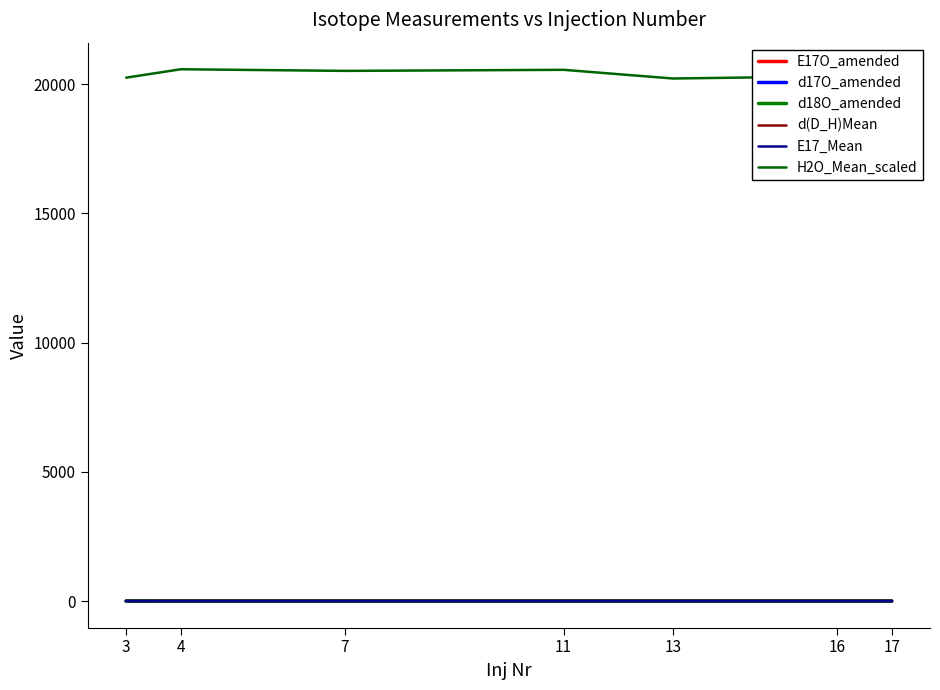

What is the approximate value of H2O_Mean_scaled at 16?

20305.0